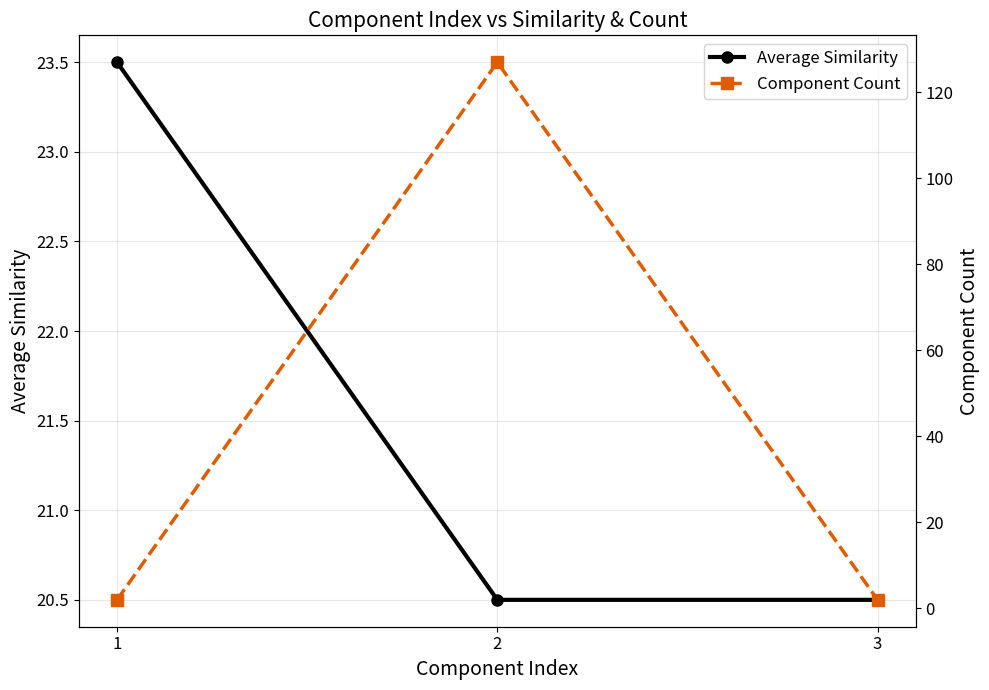

Is it true that Average Similarity equals 27.6 at 3?

False